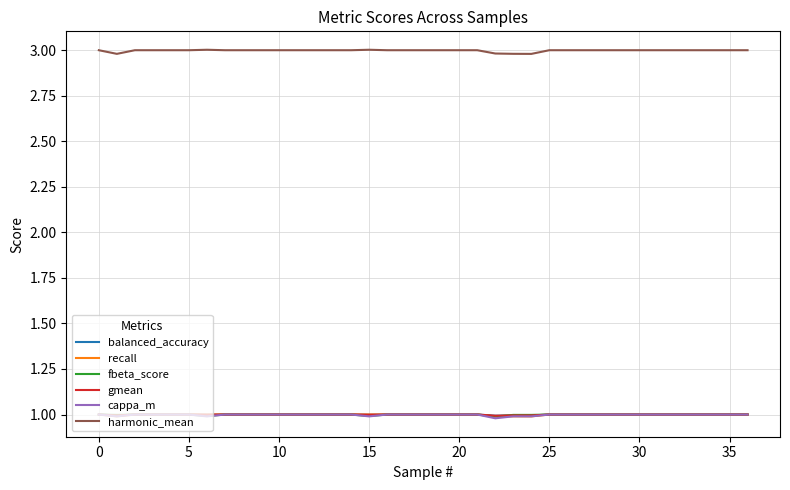

What is the lowest value of the fbeta_score series?

1.0